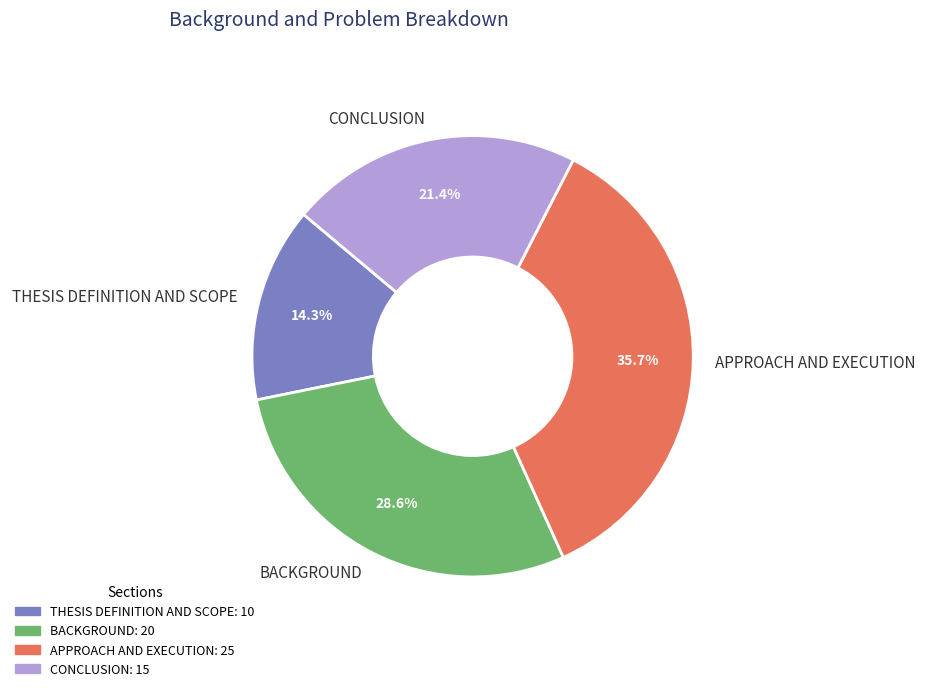

Rank the categories by value from lowest to highest.

THESIS DEFINITION AND SCOPE, CONCLUSION, BACKGROUND, APPROACH AND EXECUTION